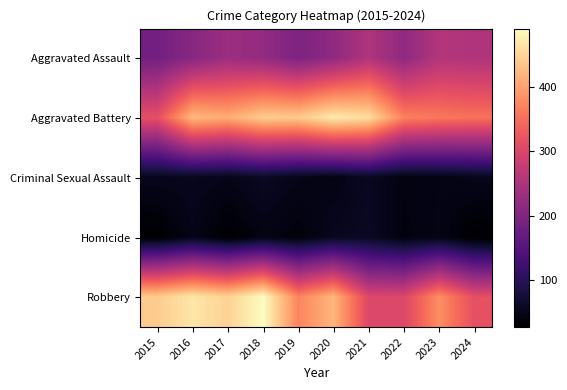

Which label corresponds to the largest value in the chart?

2018